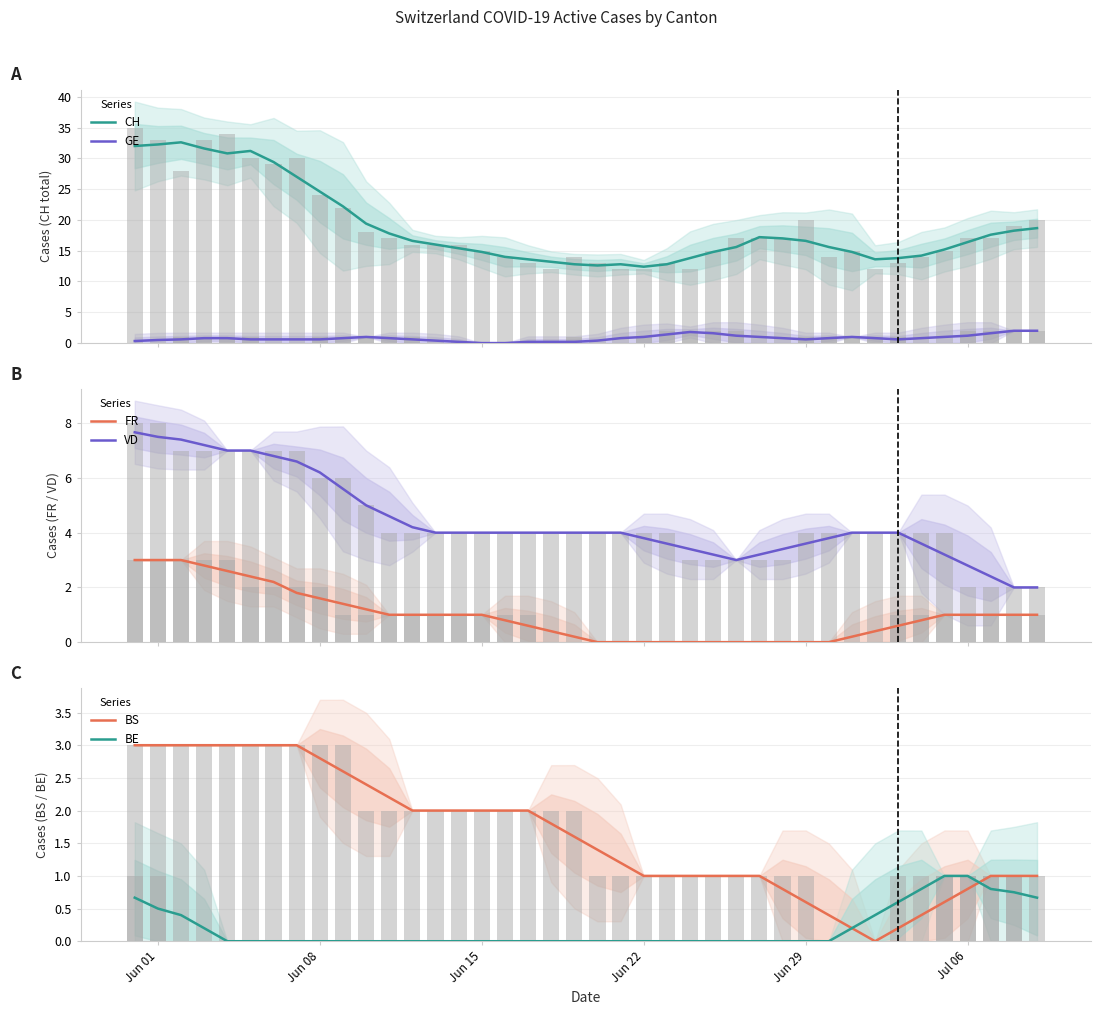

How many values in the VD series exceed 4?

13